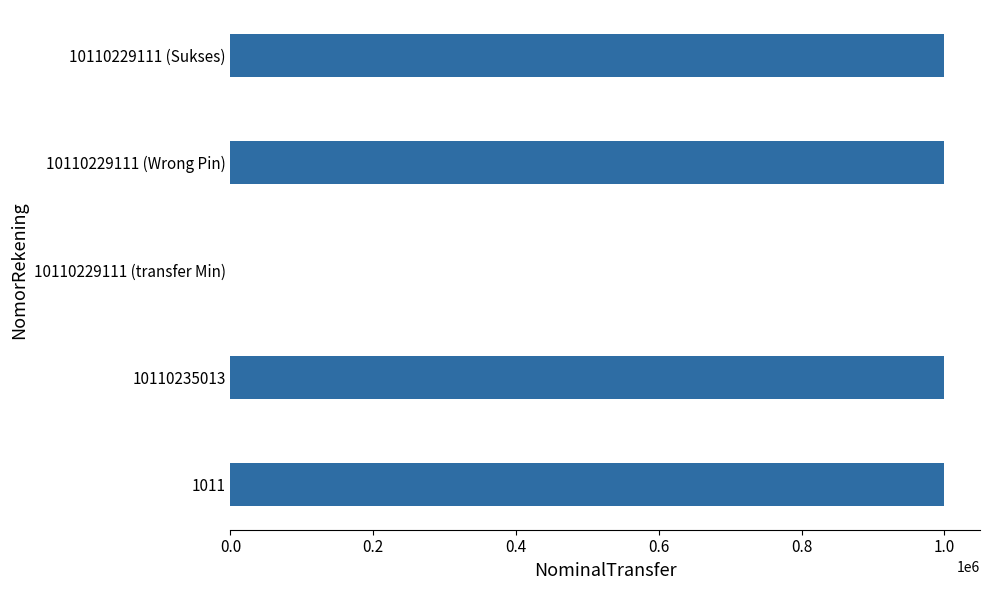

True or false: the data shows 50 at 10110229111 (transfer Min).

True